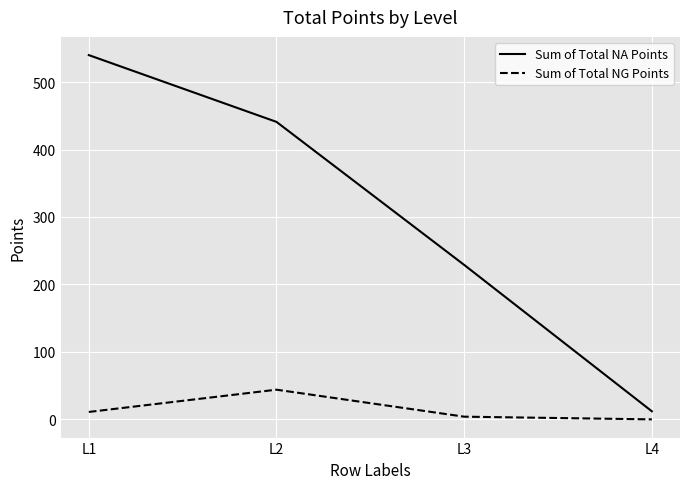

True or false: Sum of Total NG Points has more than 2 points higher than both neighbors.

False